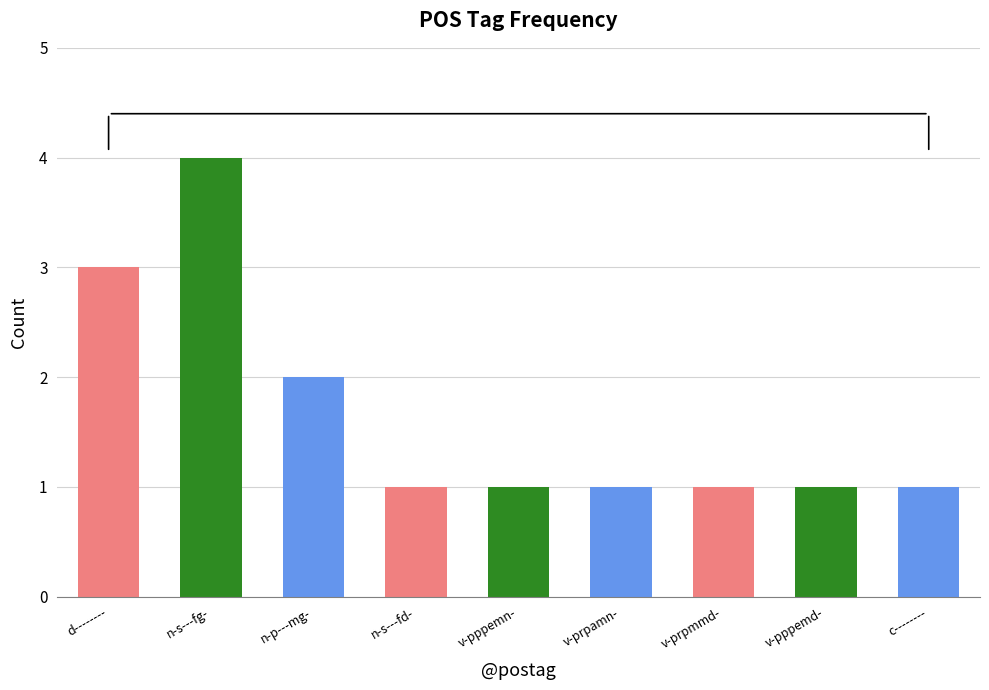

Which has a higher value, c-------- or d--------?

d--------